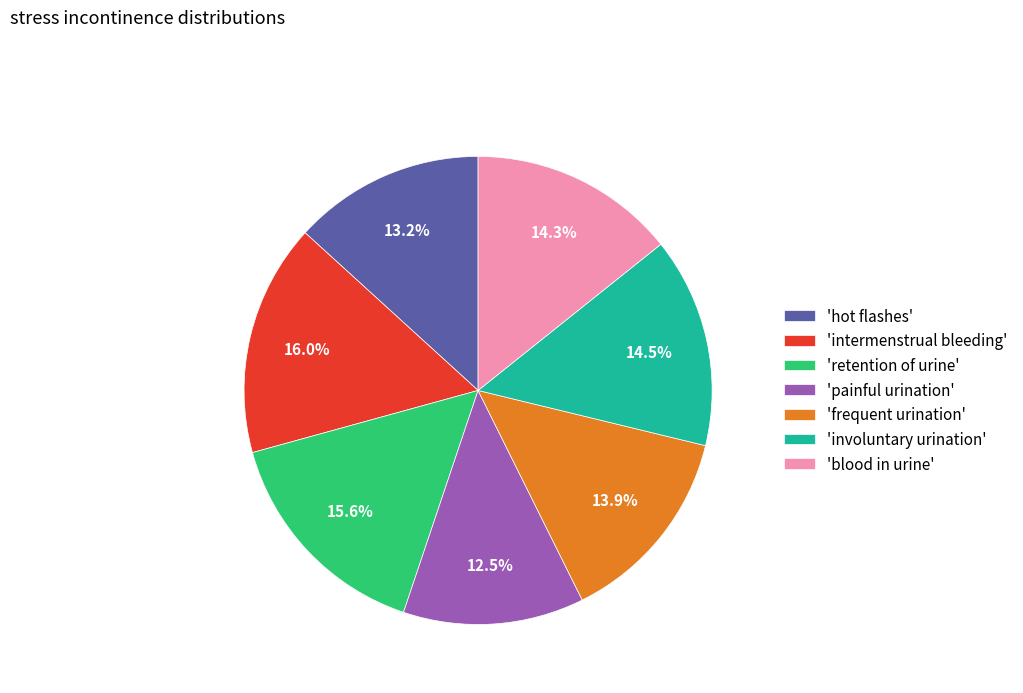

How many segments does this pie chart have?

7